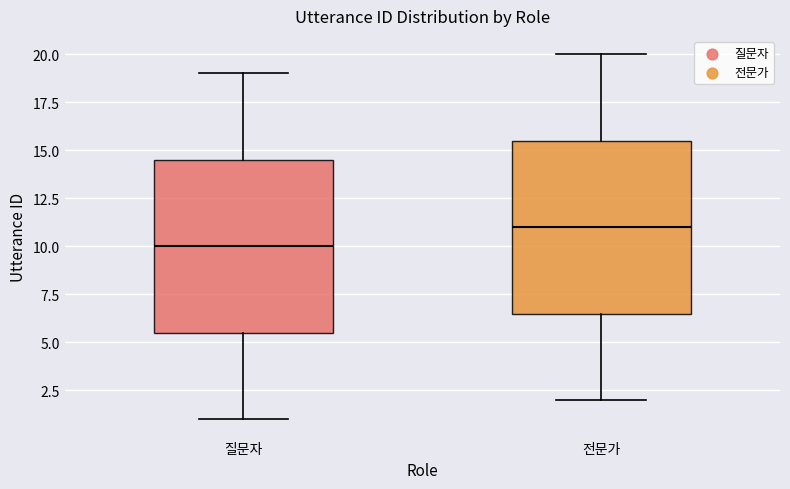

Reading left to right, transcribe this box plot: for each box, give where its median line is, the range the box spans, and where its two whiskers end, as read against the y-axis. The values are not printed on the chart, so give them approximately, as read against the axis.

질문자: median 10.0, box 5.5 to 14.5, whiskers 1.0 to 19.0
전문가: median 11.0, box 6.5 to 15.5, whiskers 2.0 to 20.0